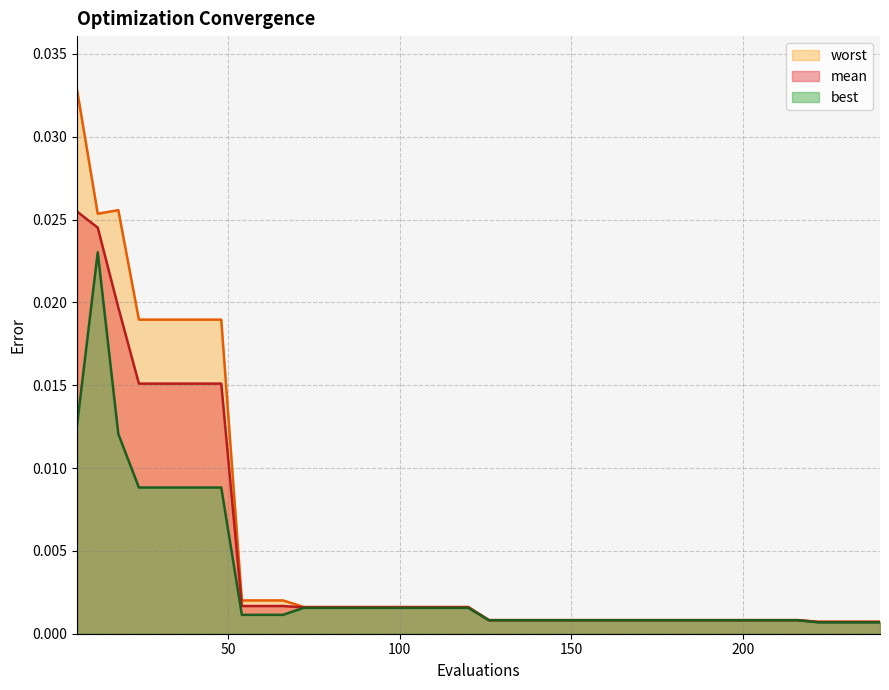

How many lines are shown in the chart?

3